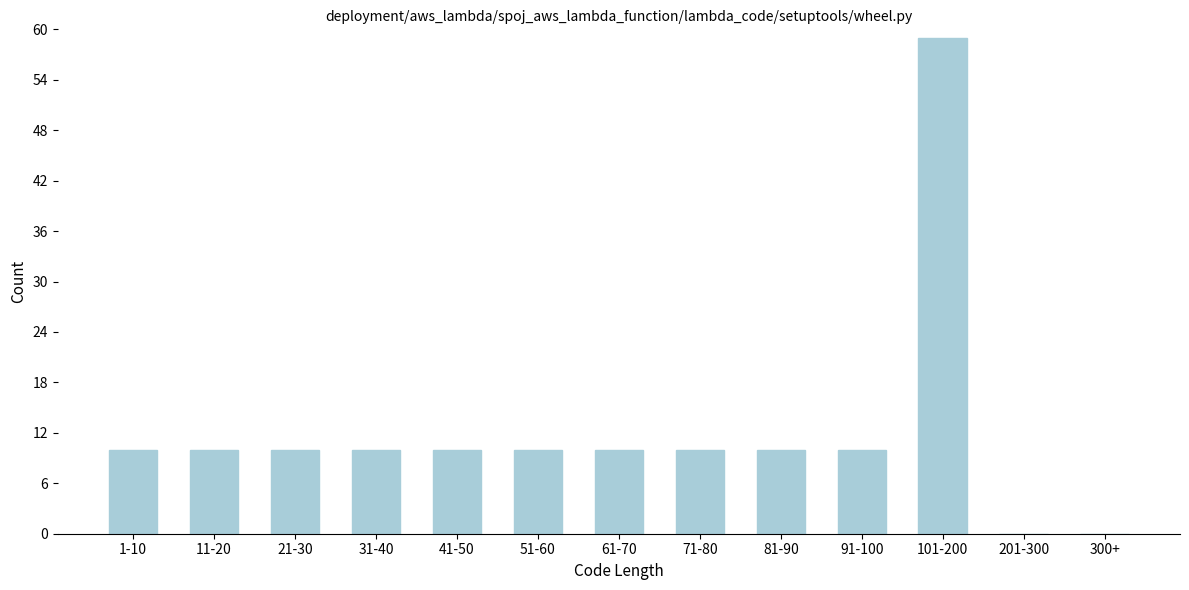

Reading right to left, list all the values displayed in this chart.

300+=0	201-300=0	101-200=59	91-100=10	81-90=10	71-80=10	61-70=10	51-60=10	41-50=10	31-40=10	21-30=10	11-20=10	1-10=10